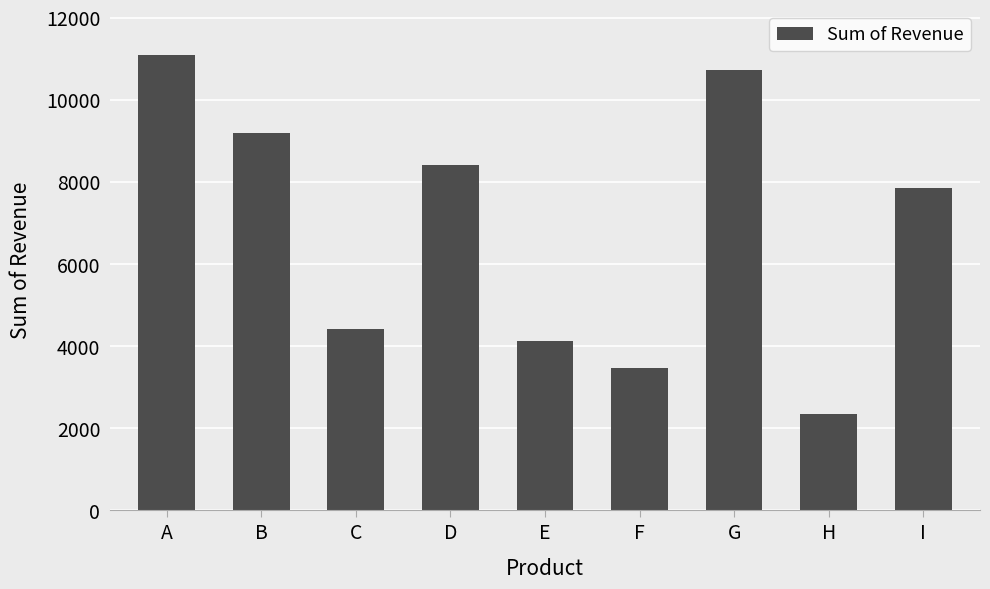

What is the difference between the values at I and D?

574